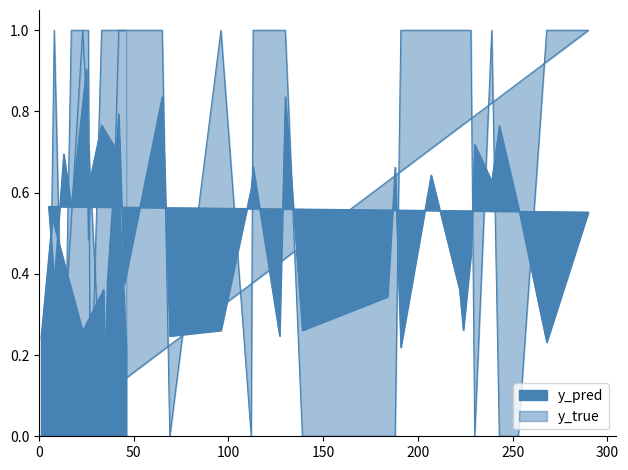

Which has a higher value, 112 or 127?

112